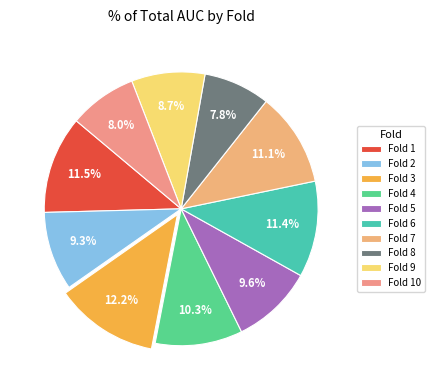

To the nearest percent, what portion does Fold 7 represent?

11%